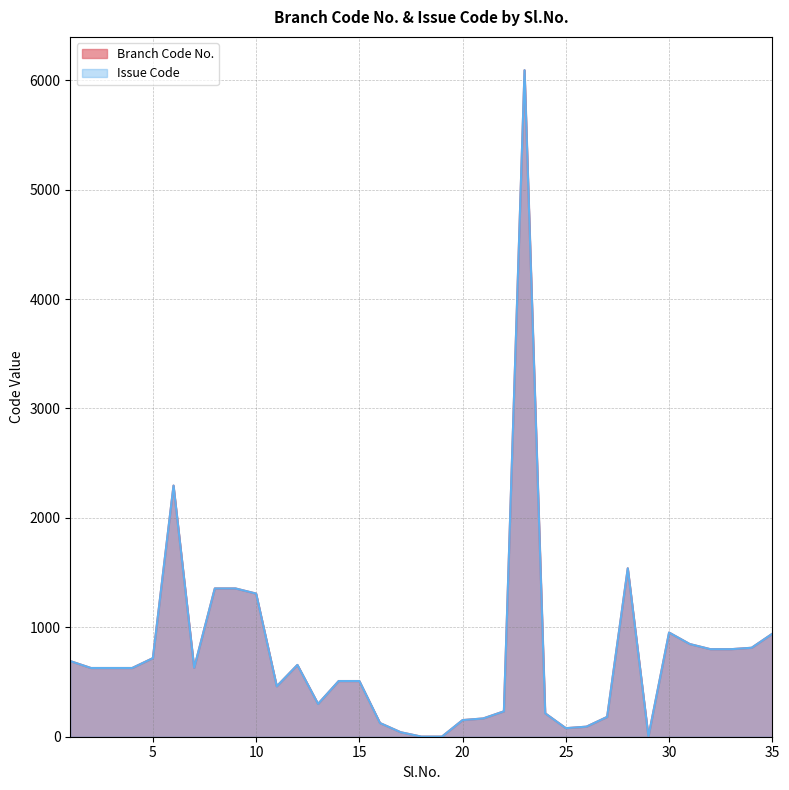

How many values in the Branch Code No. series exceed 628?

16